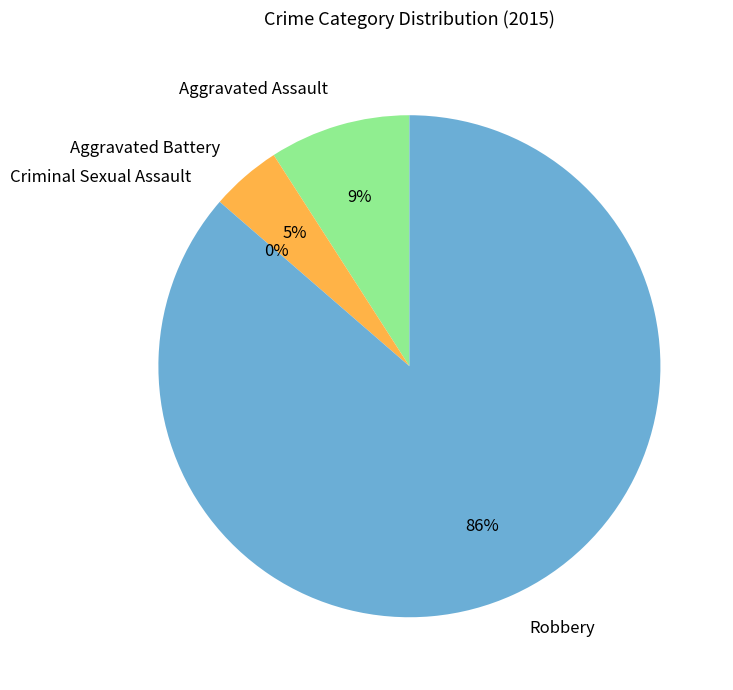

How many slices are in this pie chart?

4